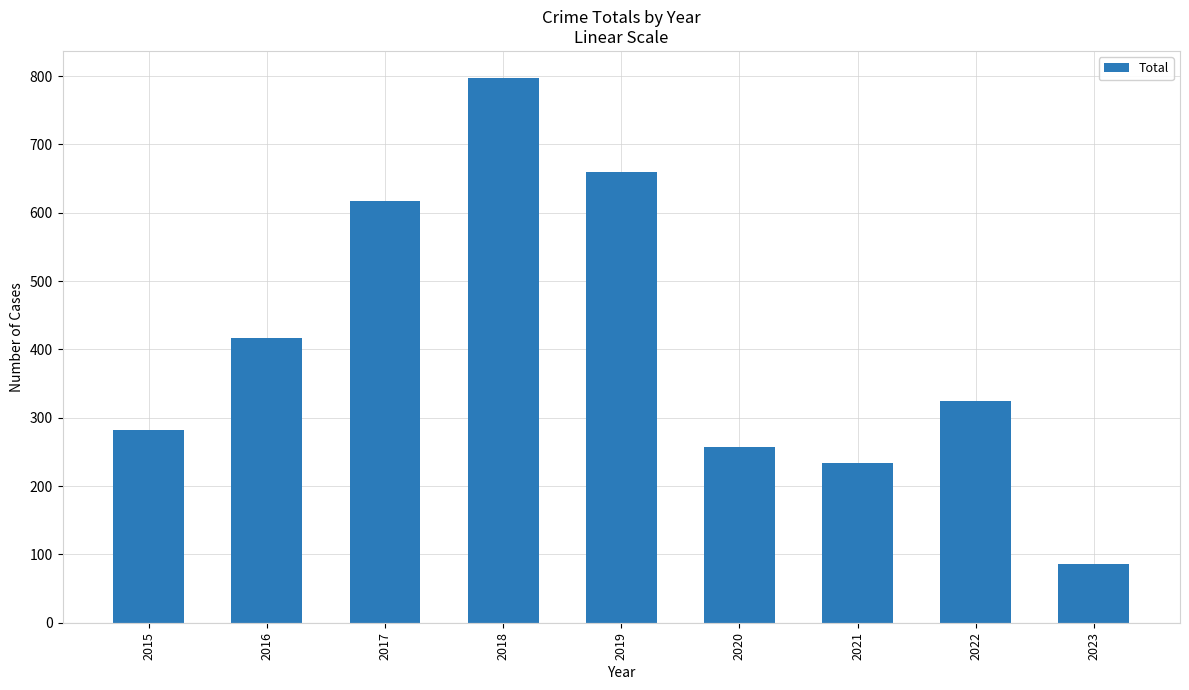

What is the value of the 3rd bar from the left?

617